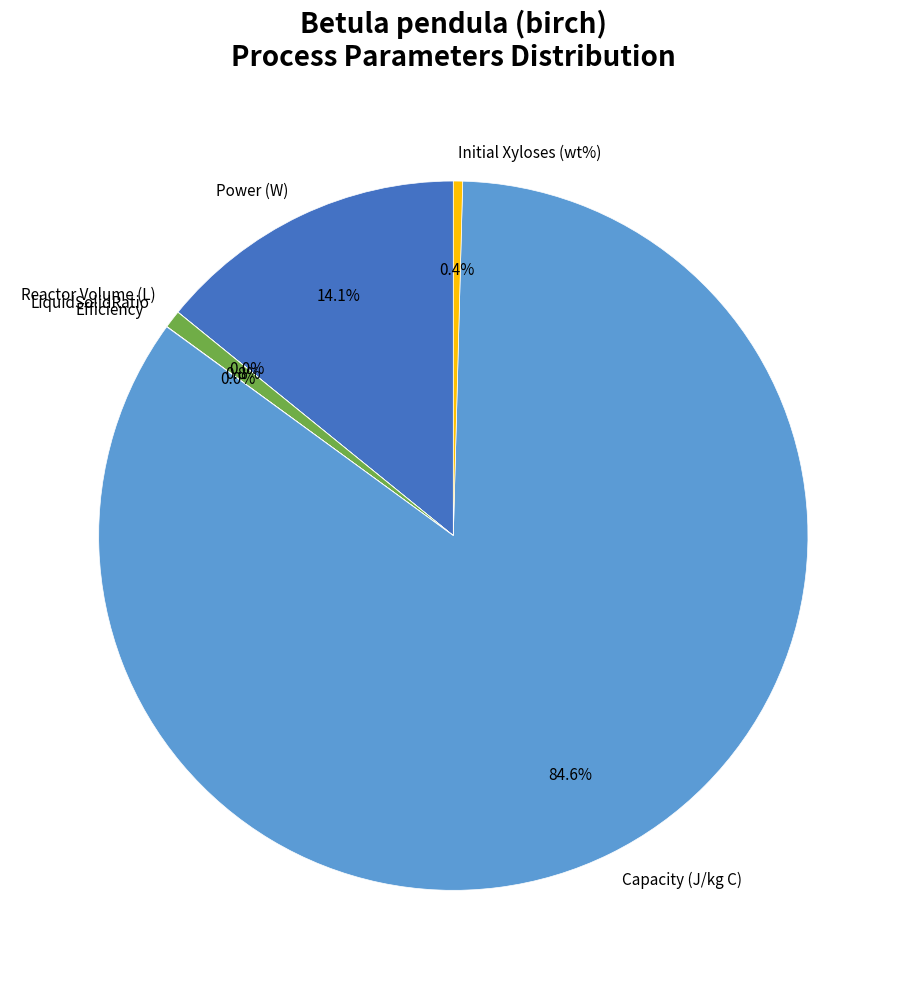

Which has a higher value, Initial Xyloses (wt%) or Capacity (J/kg C)?

Capacity (J/kg C)